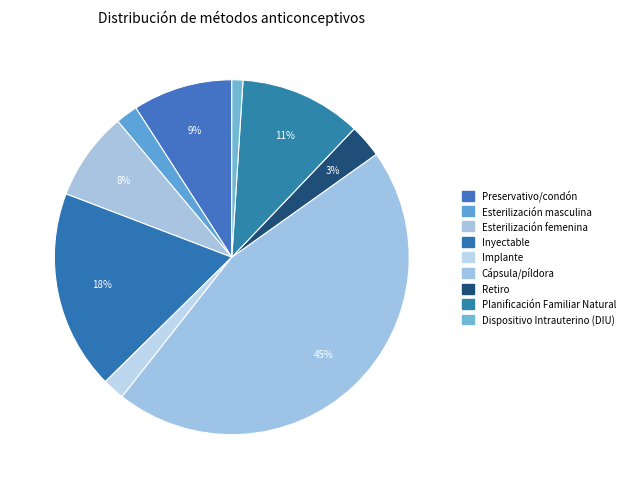

Count the number of slices in the pie.

9